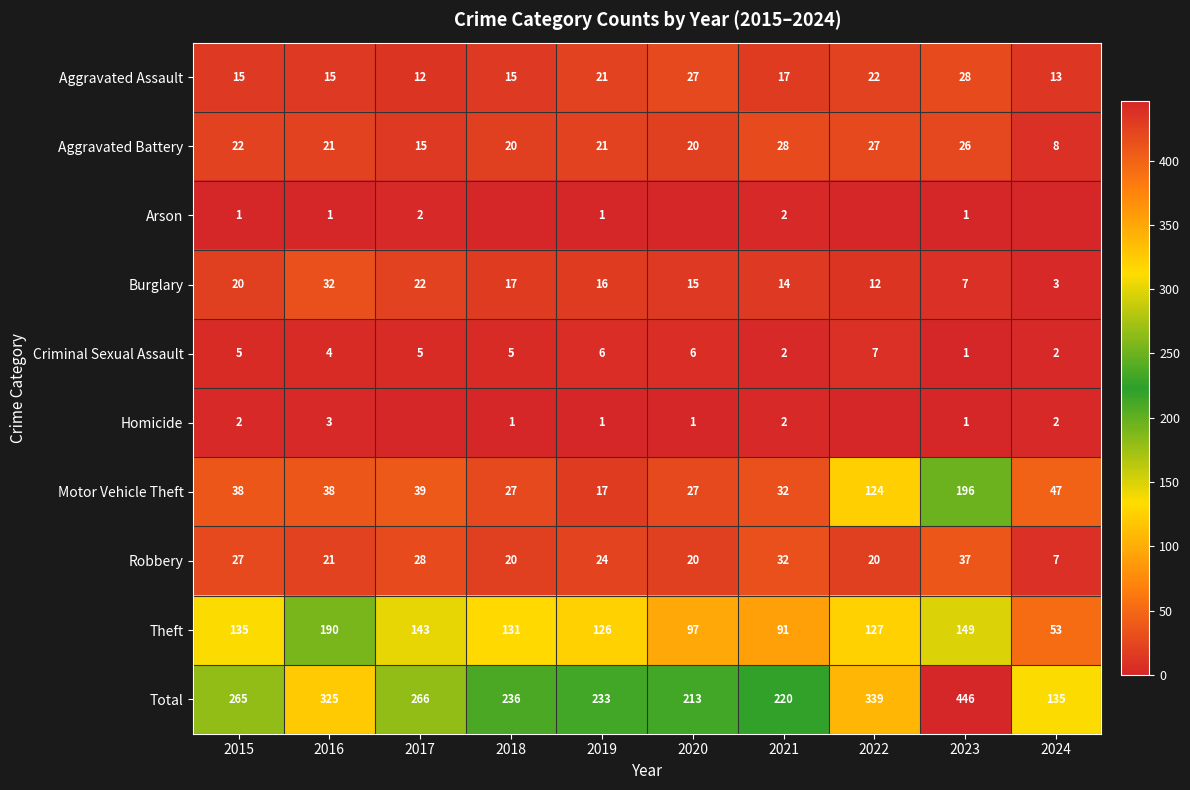

What is the maximum value for Burglary?

32